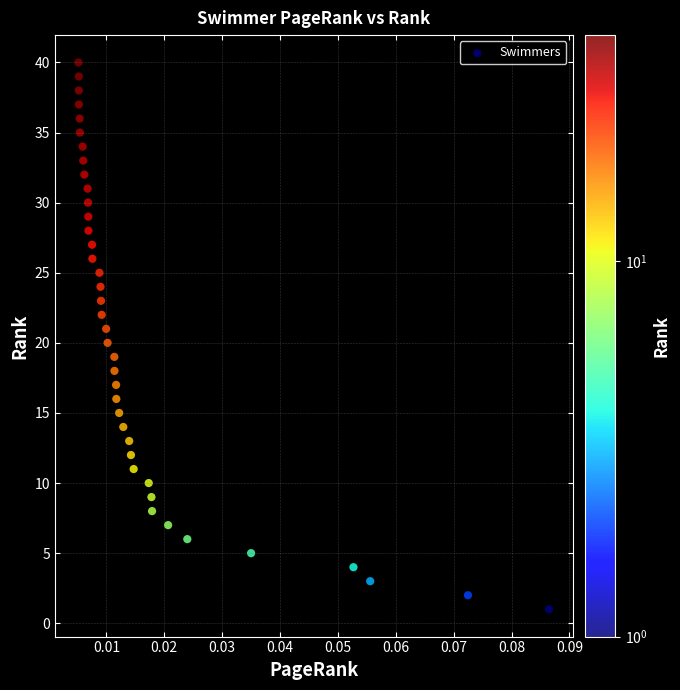

What is the range of Y values (max minus min)?

39